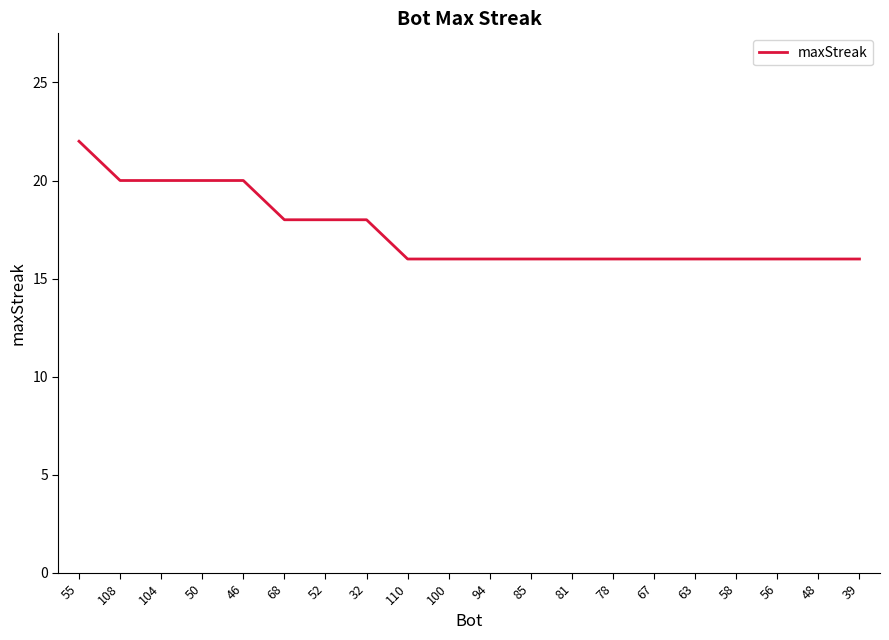

Does the chart have visible grid lines?

No